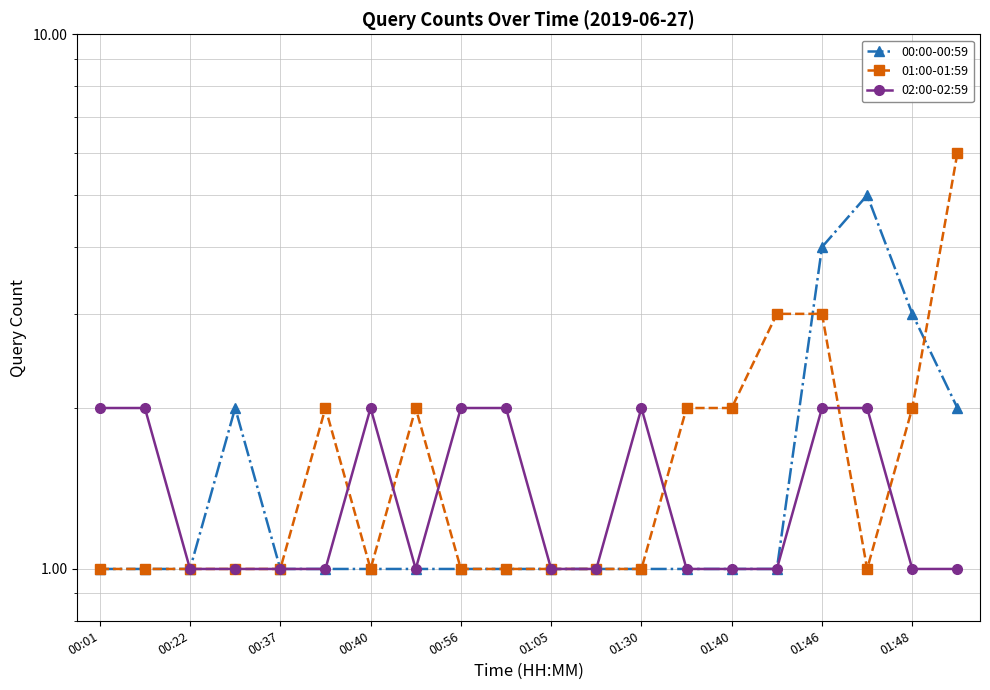

The value of 01:00-01:59 at 11 is 1. True or false?

False